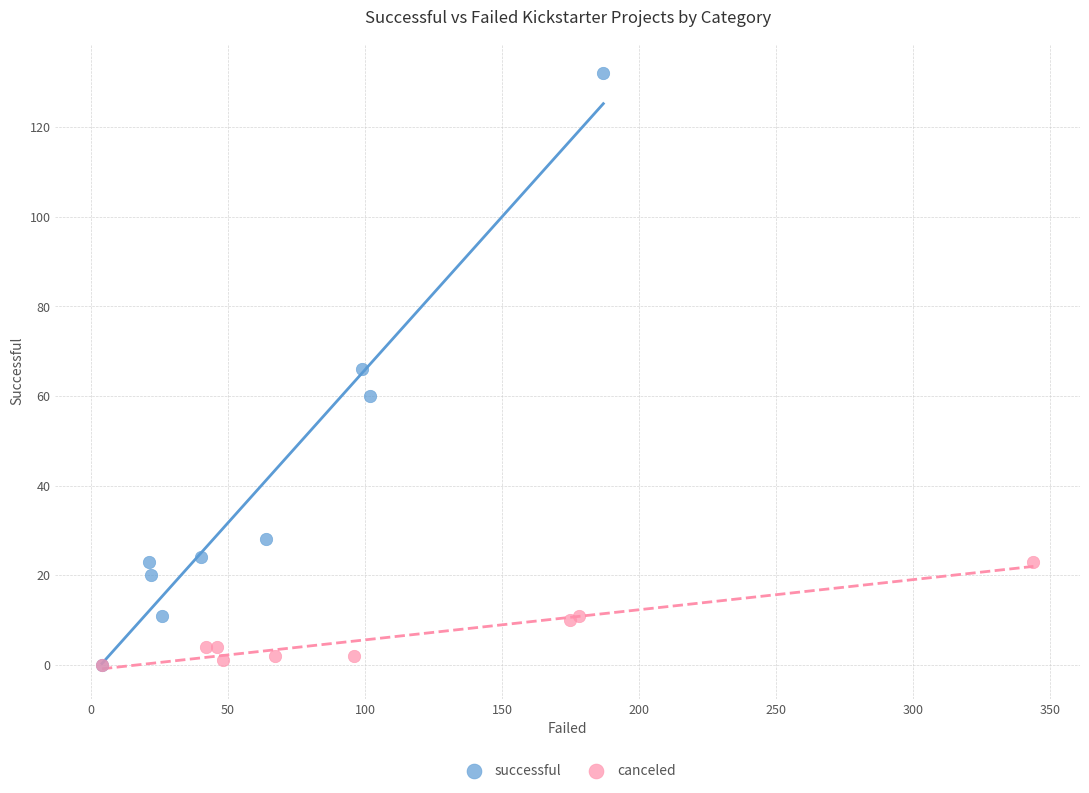

Which series reaches the maximum Y coordinate?

successful